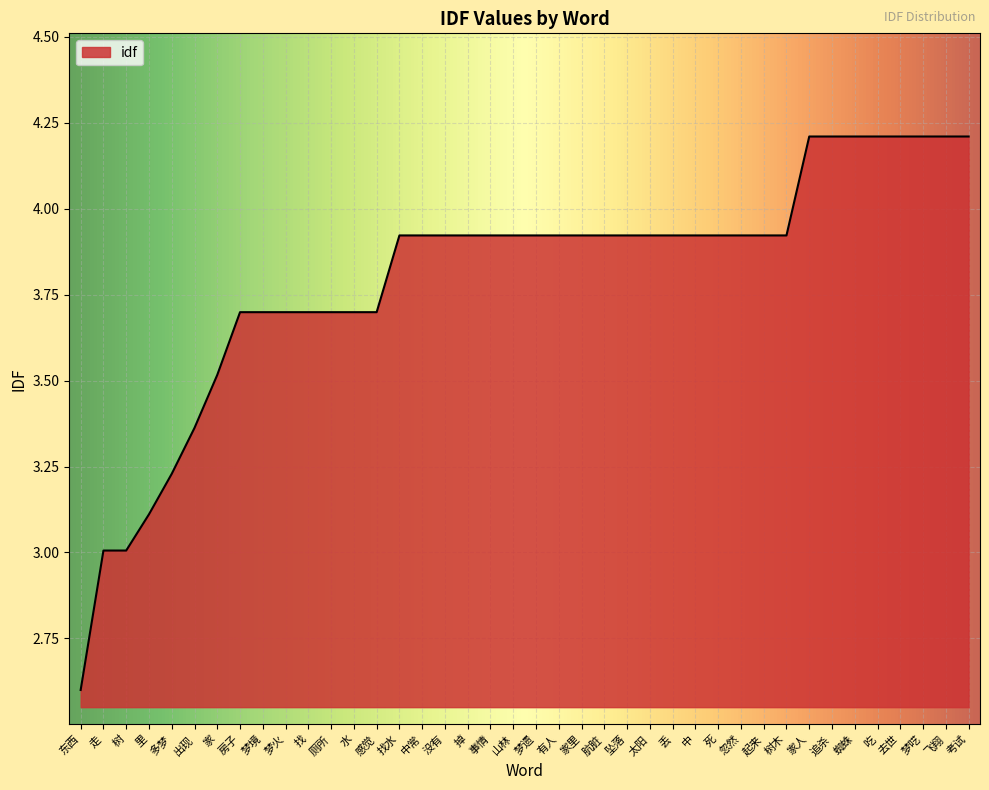

The value at 多梦 is 5.0. True or false?

False